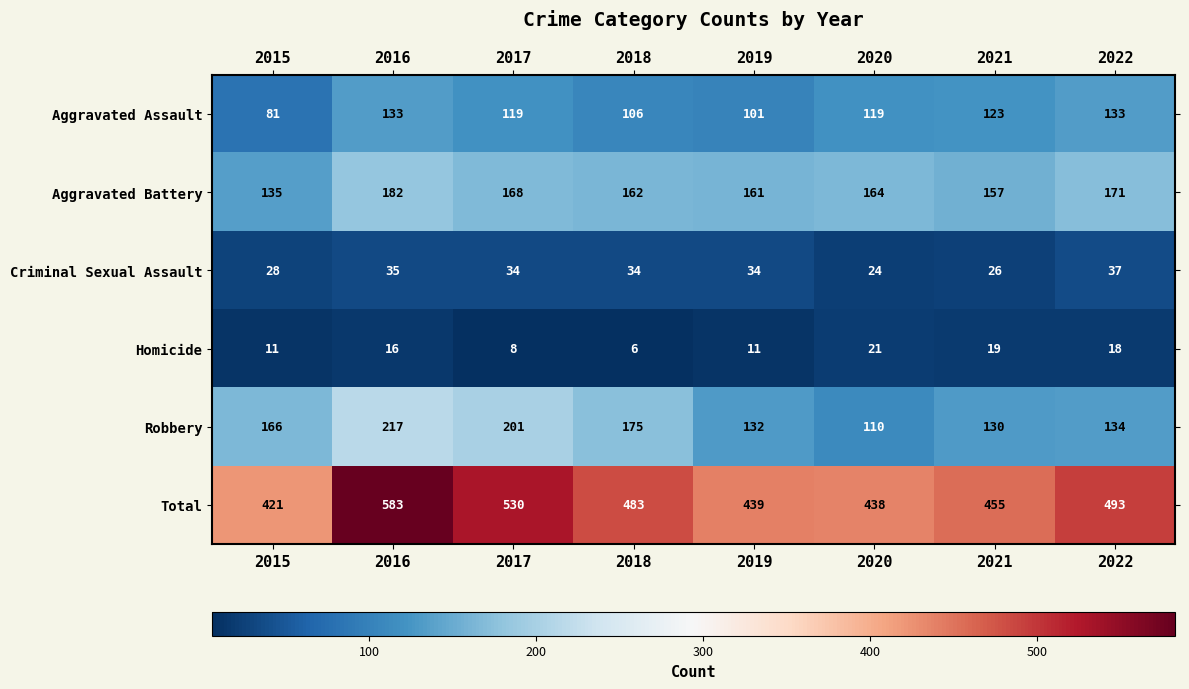

At which category is the sum across all series the highest?

2016